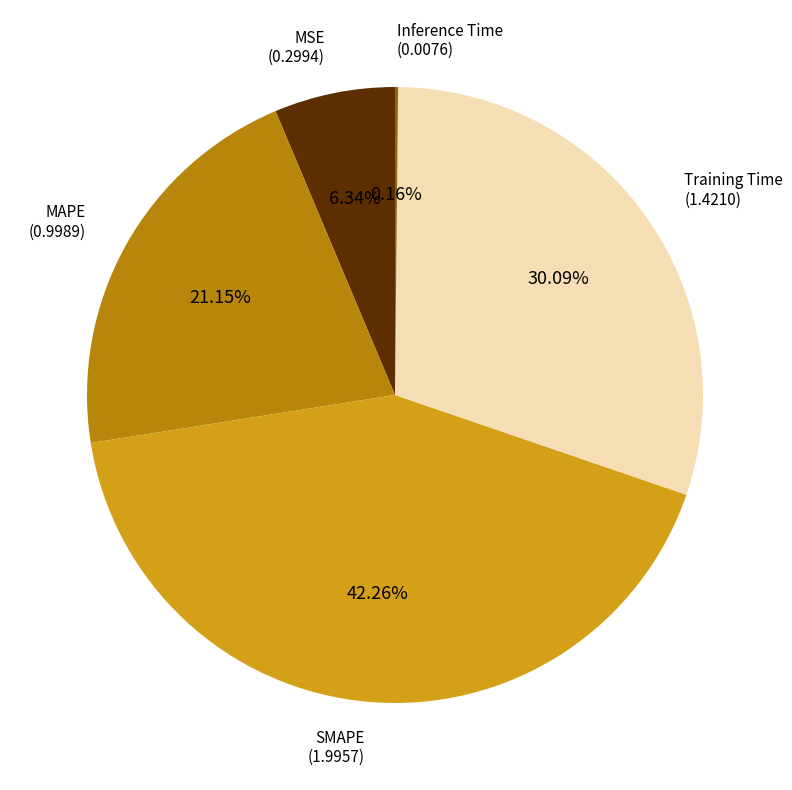

Is there any slice that represents more than half of the pie?

No